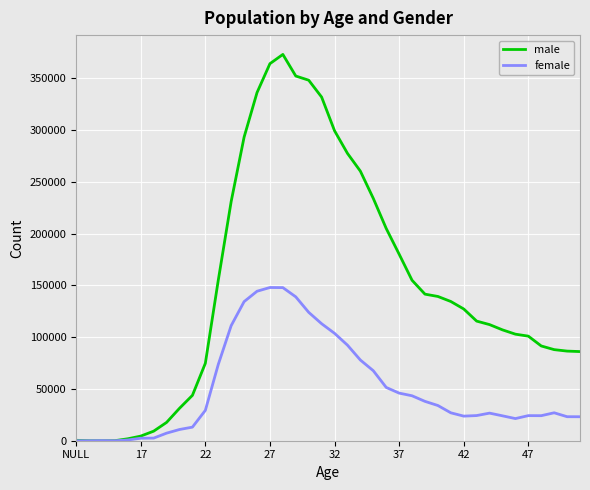

List the series in order of their peak value, lowest first.

female, male